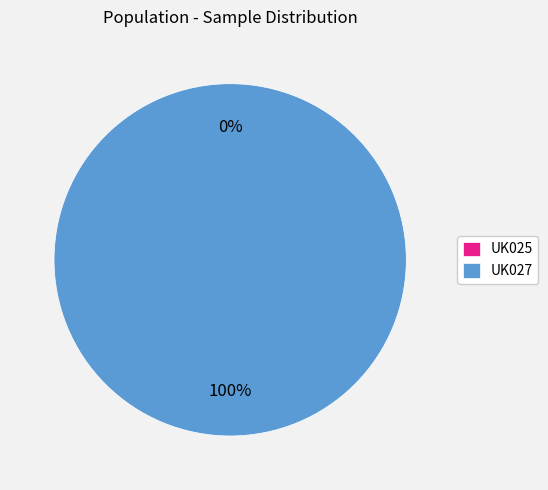

What is the smallest slice in the pie chart?

UK025